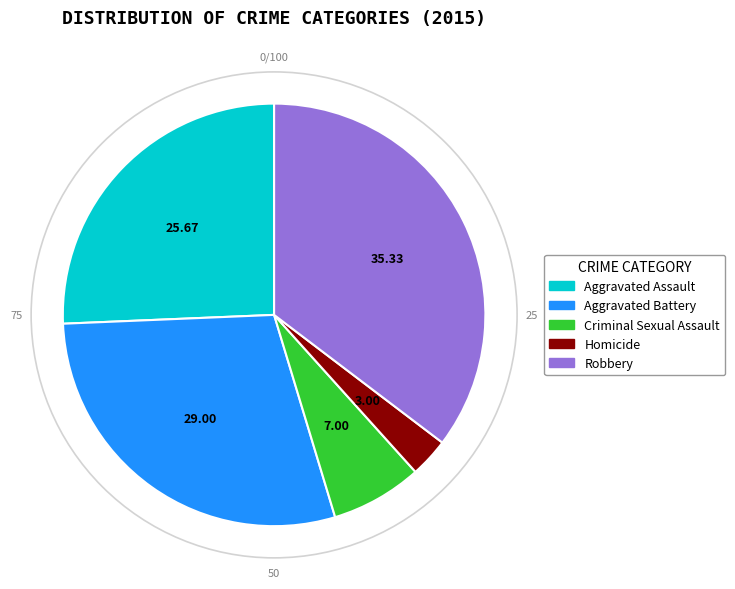

Between Criminal Sexual Assault and Homicide, which is larger?

Criminal Sexual Assault